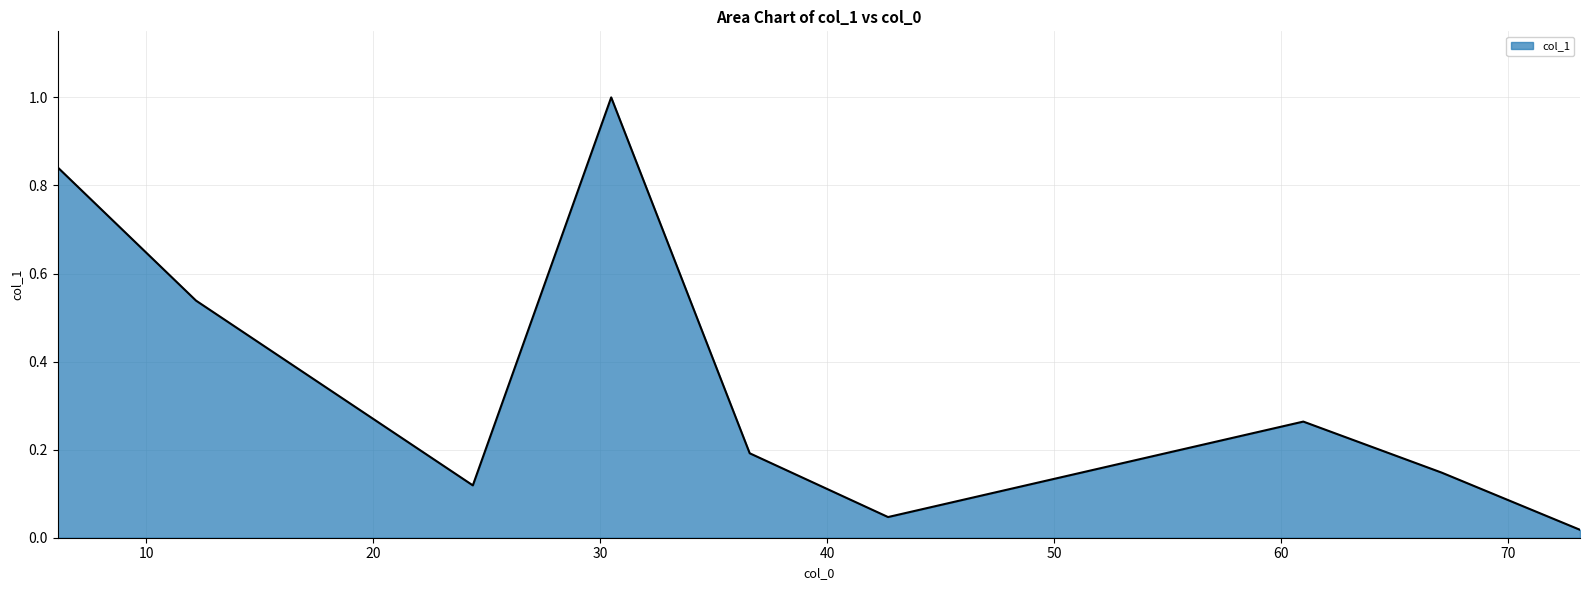

Does the chart have visible grid lines?

Yes